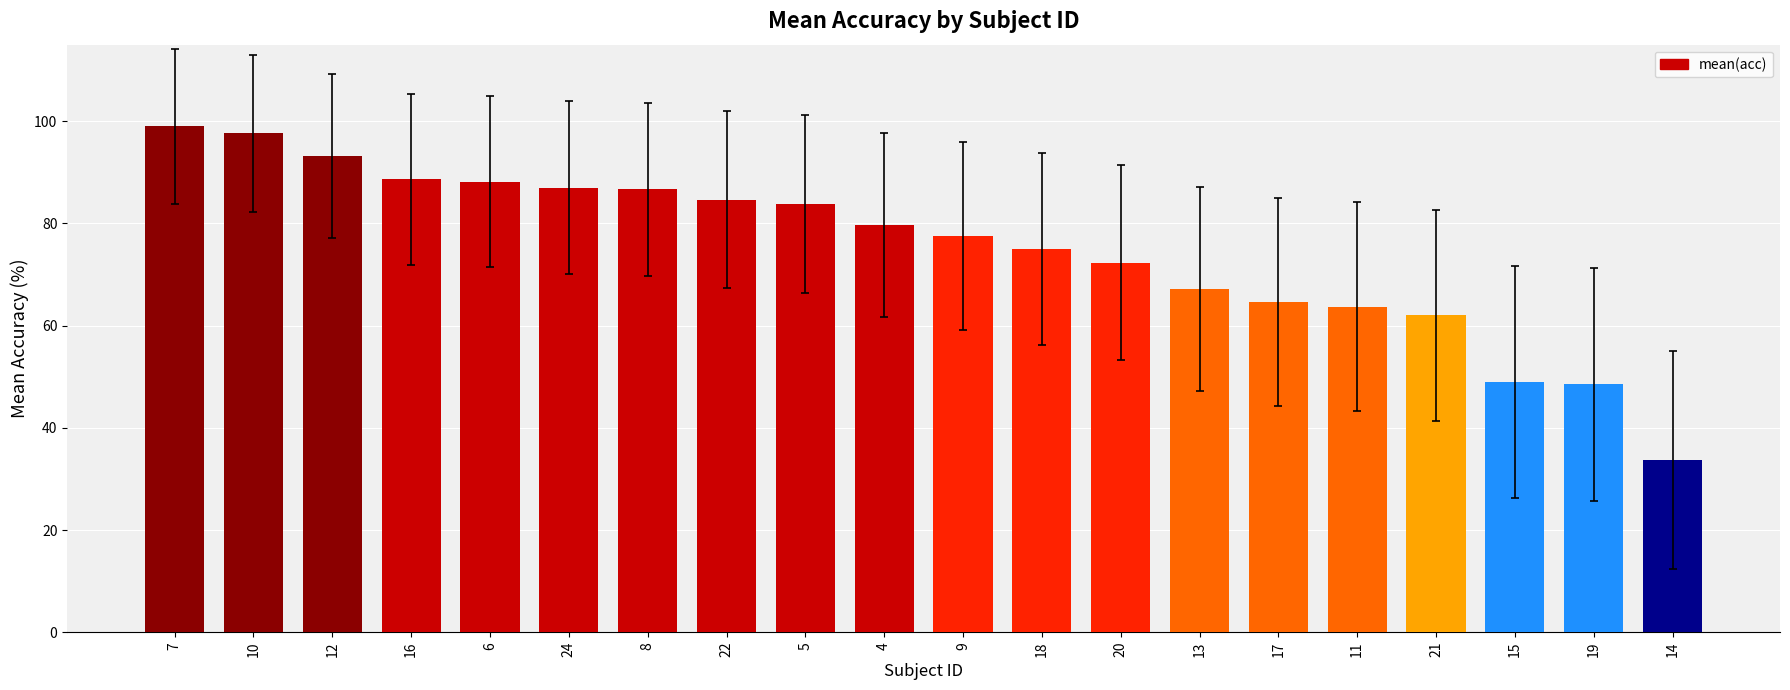

True or false: the data shows 87.0 at 24.

True